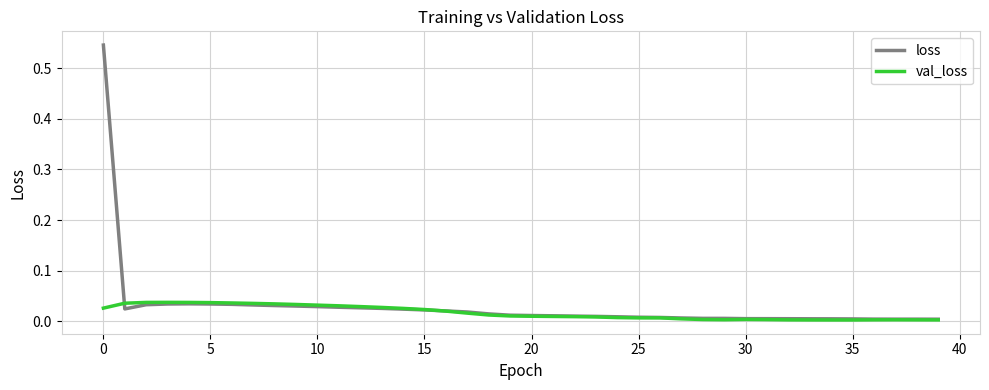

Which series has the widest spread of values?

loss